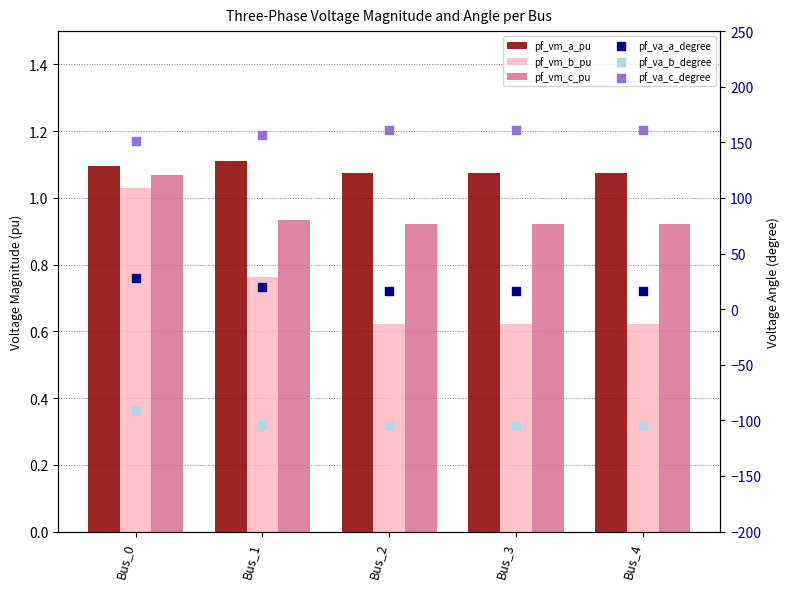

What is the total value across all series at Bus_1?

74.7